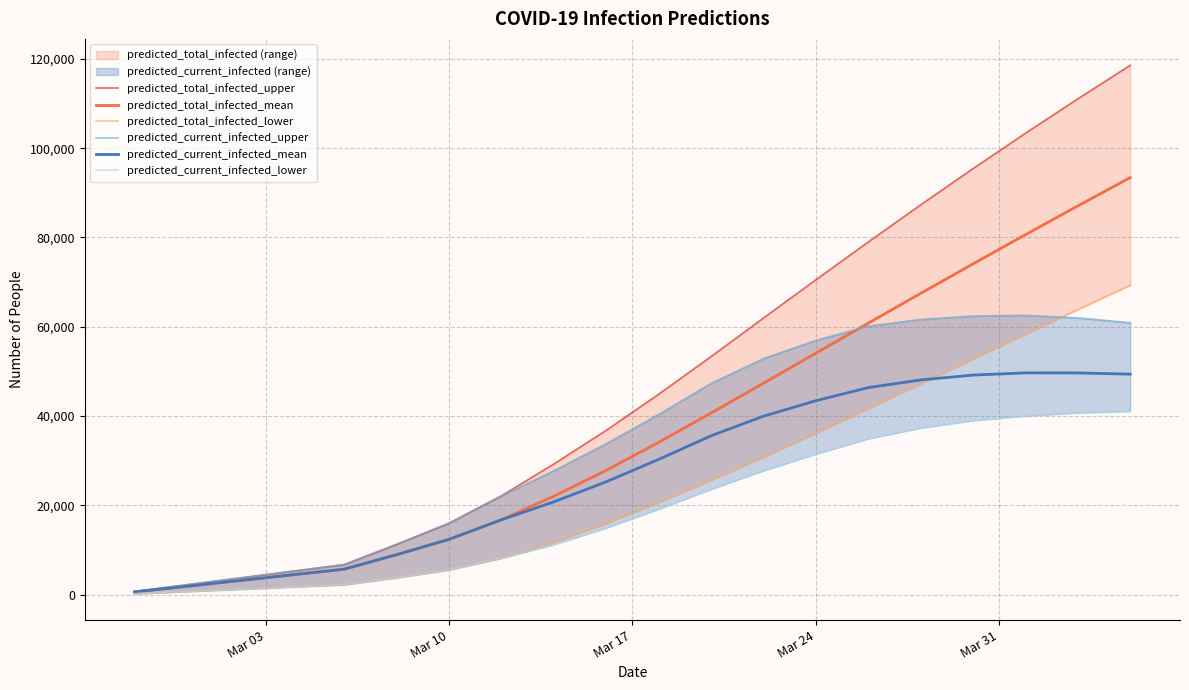

What is the maximum value for predicted_current_infected_mean?

49688